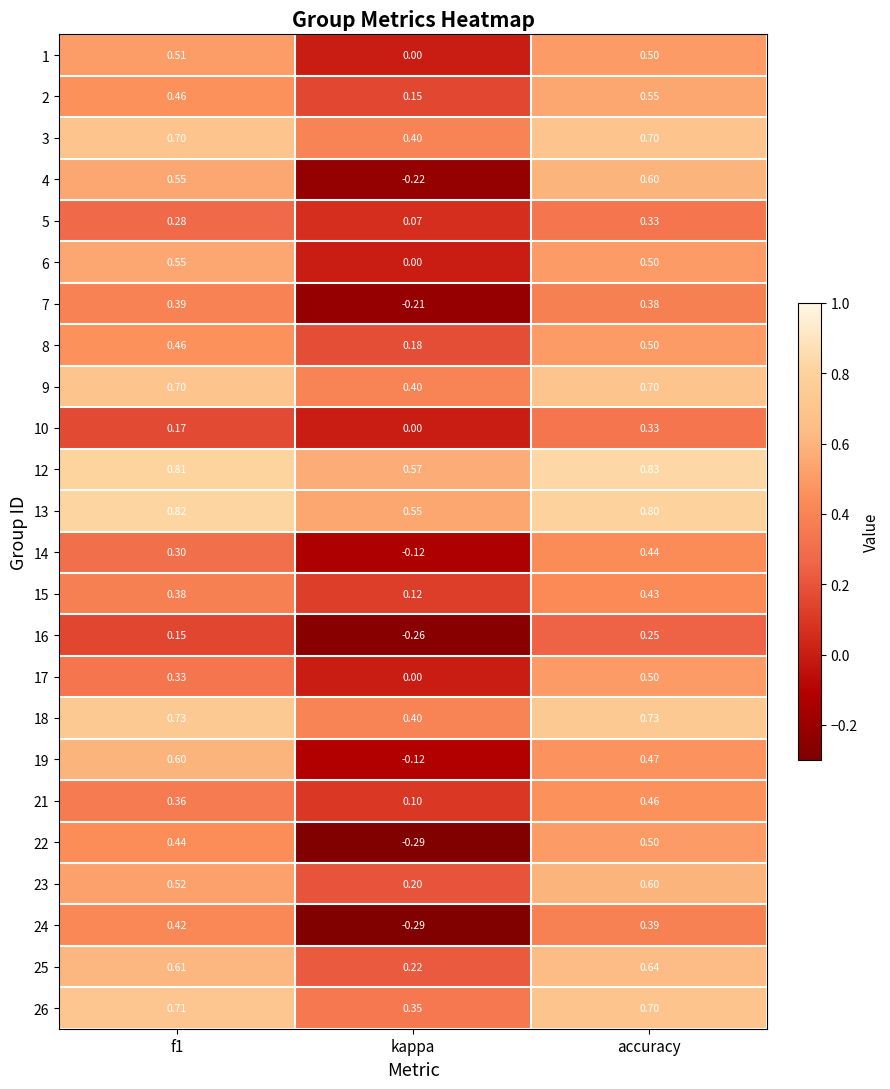

Which category has the highest value across all series?

accuracy